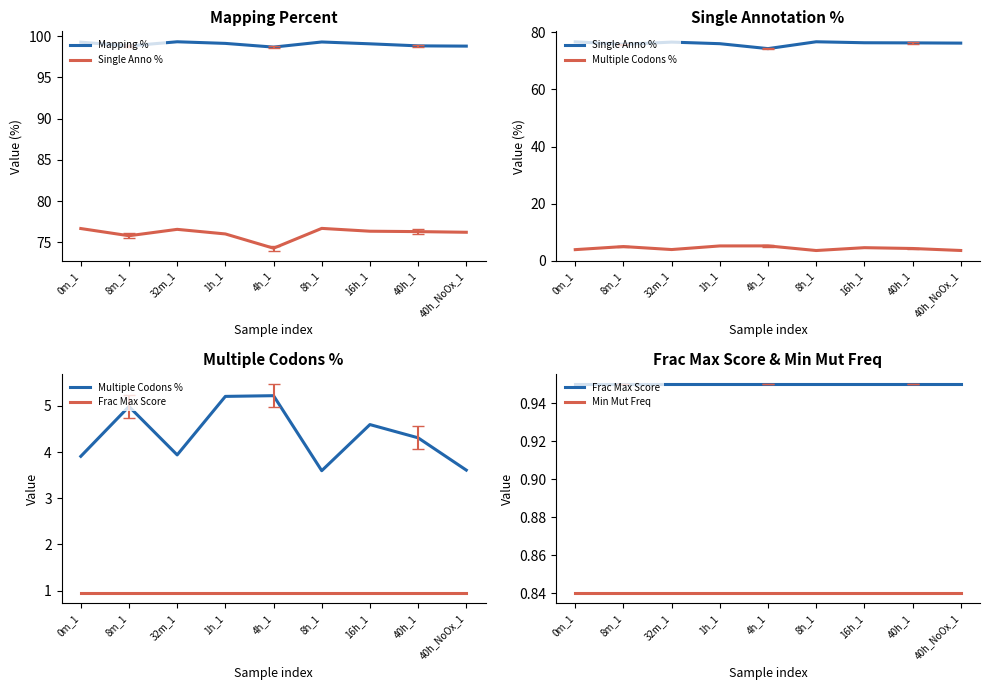

What is the total value across all series at 0m_1?

181.6